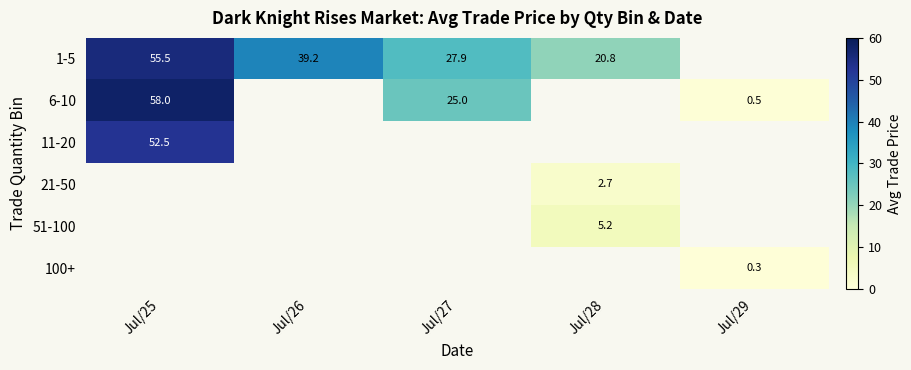

Is it true that 51-100 equals 5.2 at Jul/28?

True